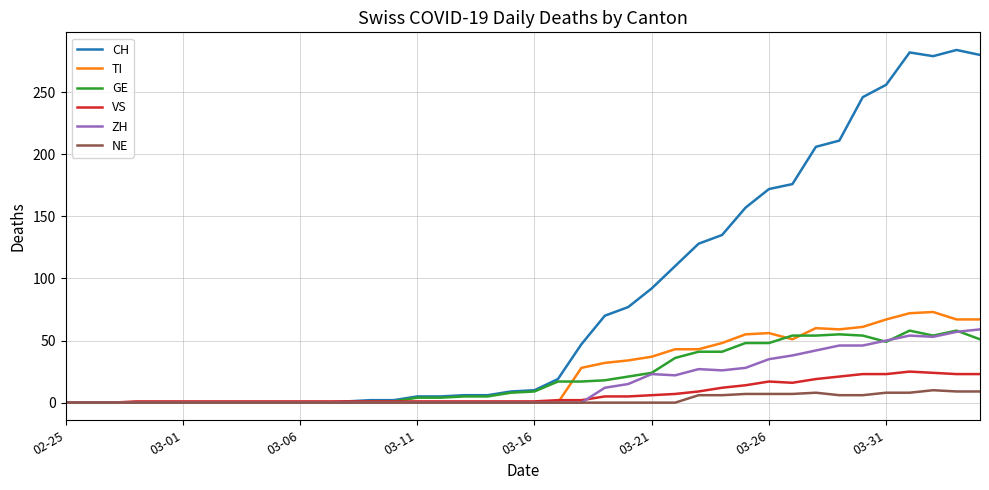

Which series has the largest total across all categories?

CH